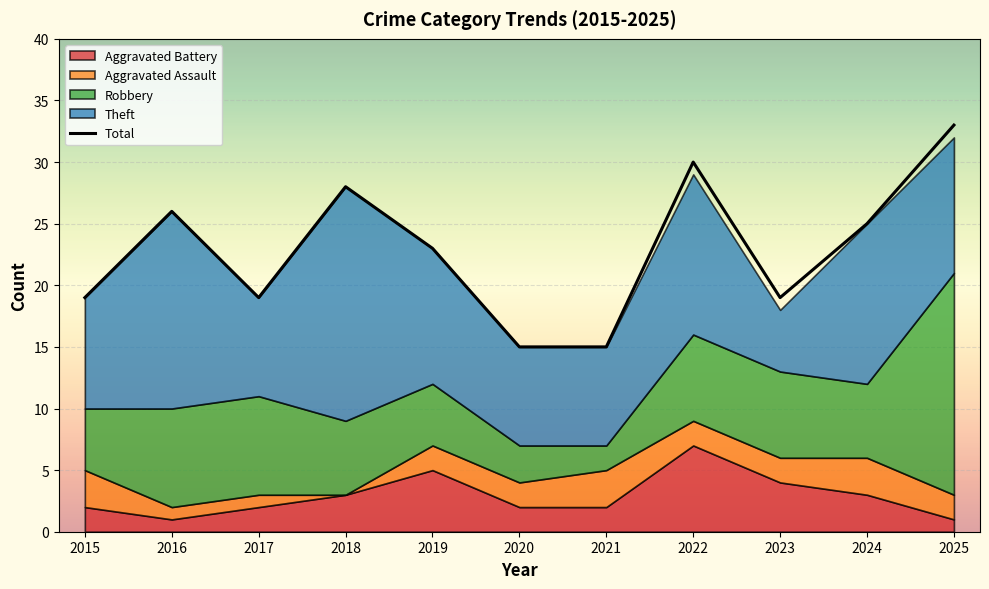

Reading right to left, extract all data points from this chart.

2025=33	2024=25	2023=19	2022=30	2021=15	2020=15	2019=23	2018=28	2017=19	2016=26	2015=19